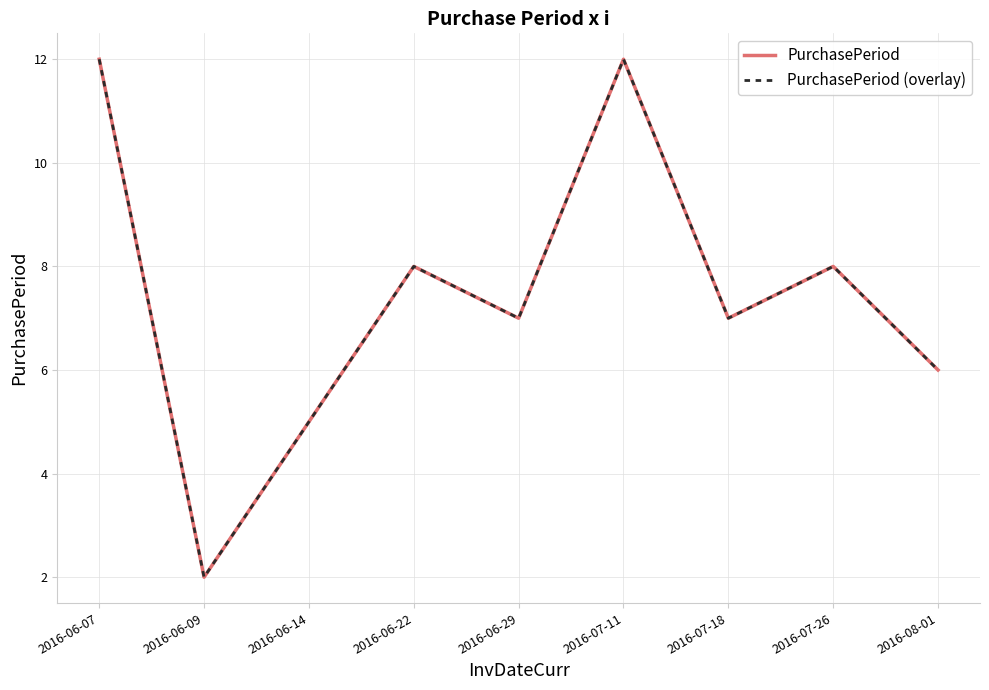

Count the number of categories in the chart.

9